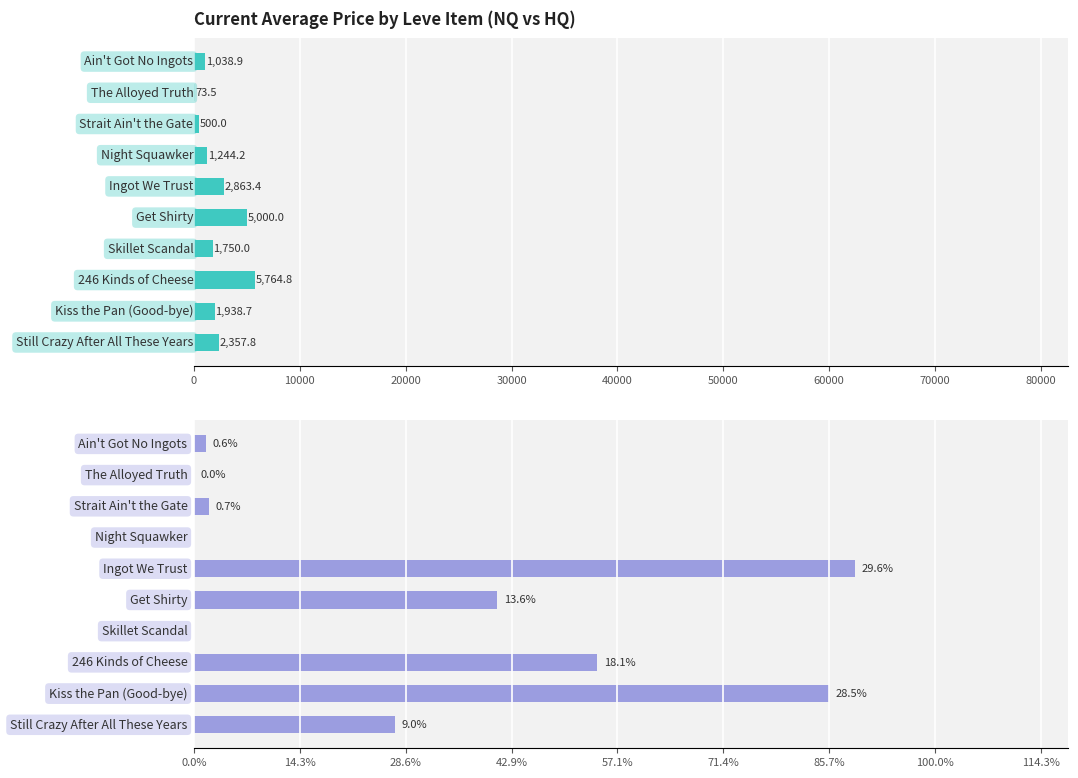

How many data points in currentAveragePriceNQ are less than 1938?

5